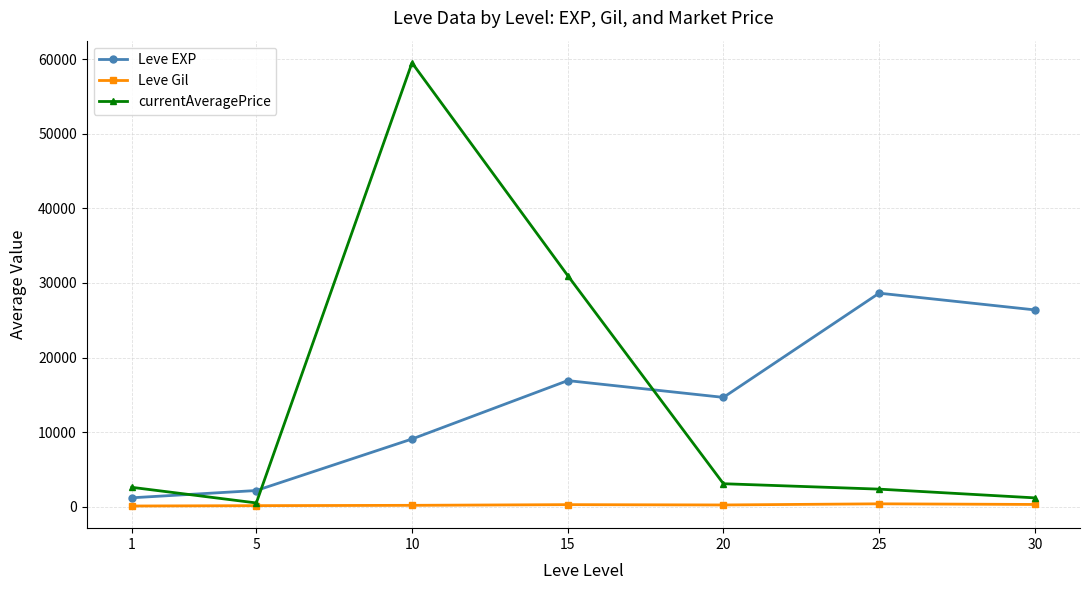

What is the sum of all currentAveragePrice values?

100306